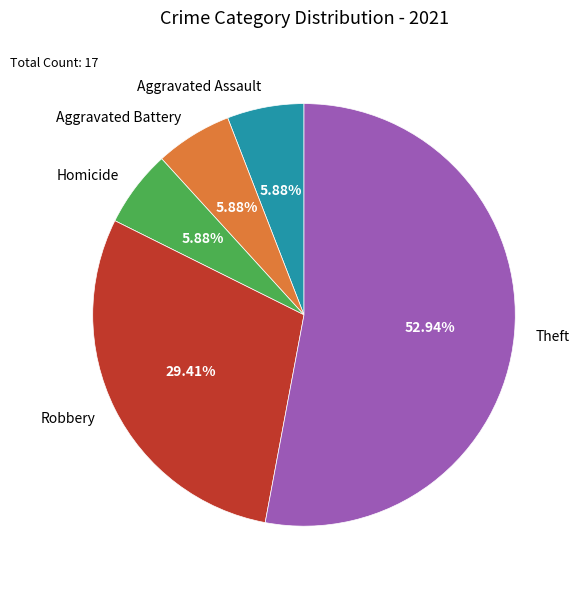

The Aggravated Assault slice represents 17% of the pie. True or false?

False